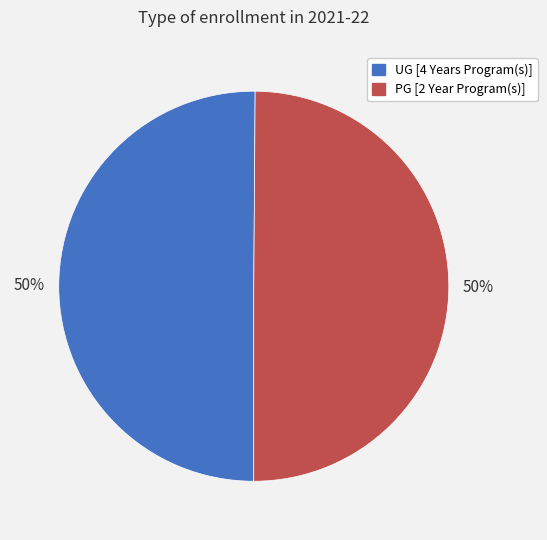

To the nearest percent, what portion does UG [4 Years Program(s)] represent?

50%